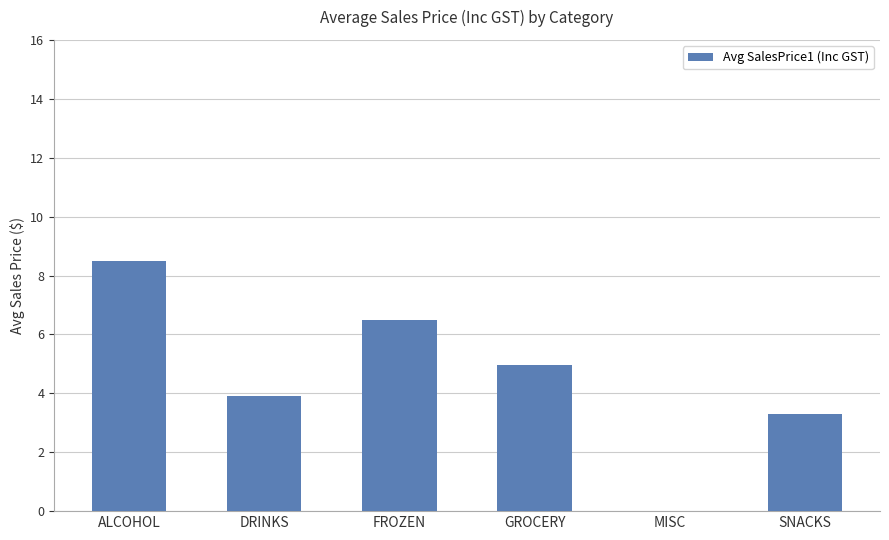

Approximately how many times larger is the value at DRINKS compared to SNACKS?

1.2